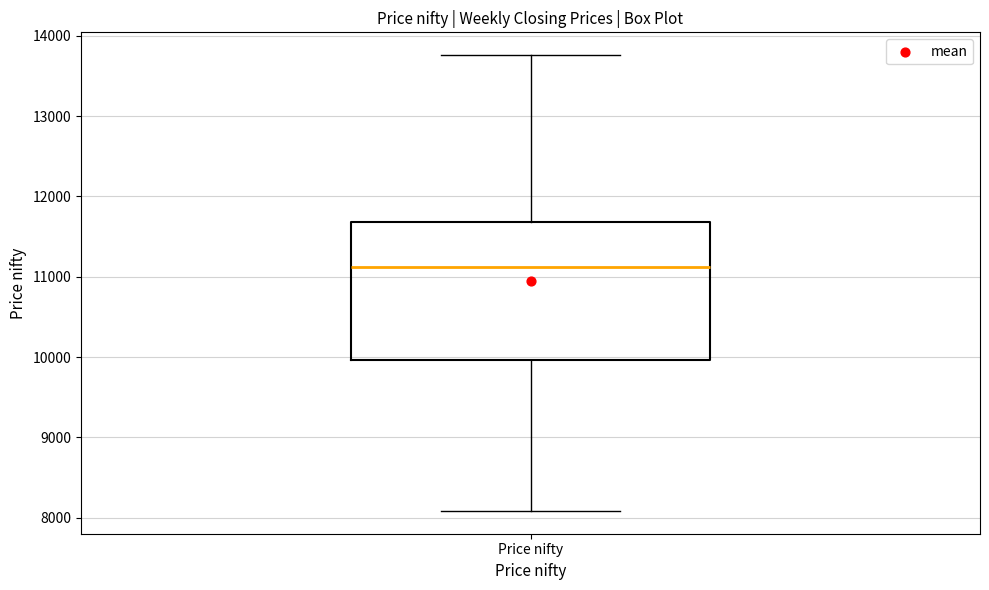

Where does the median line of the box for Price nifty sit on the y-axis? The values are not printed on the chart, so give them approximately, as read against the axis.

11100